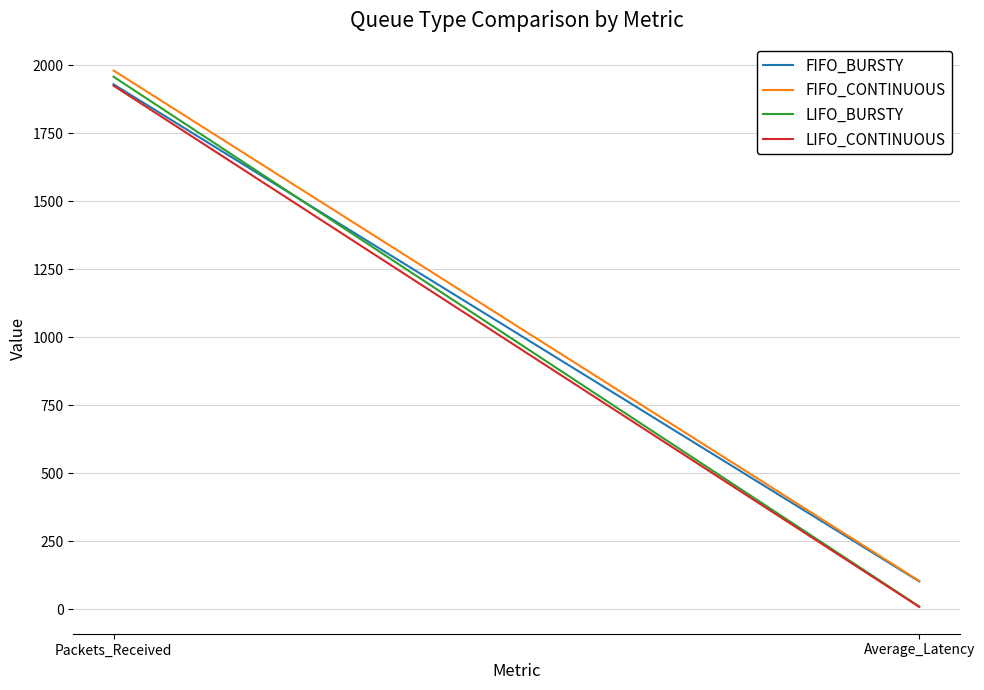

Is it true that LIFO_BURSTY equals 10.4 at Average_Latency?

True